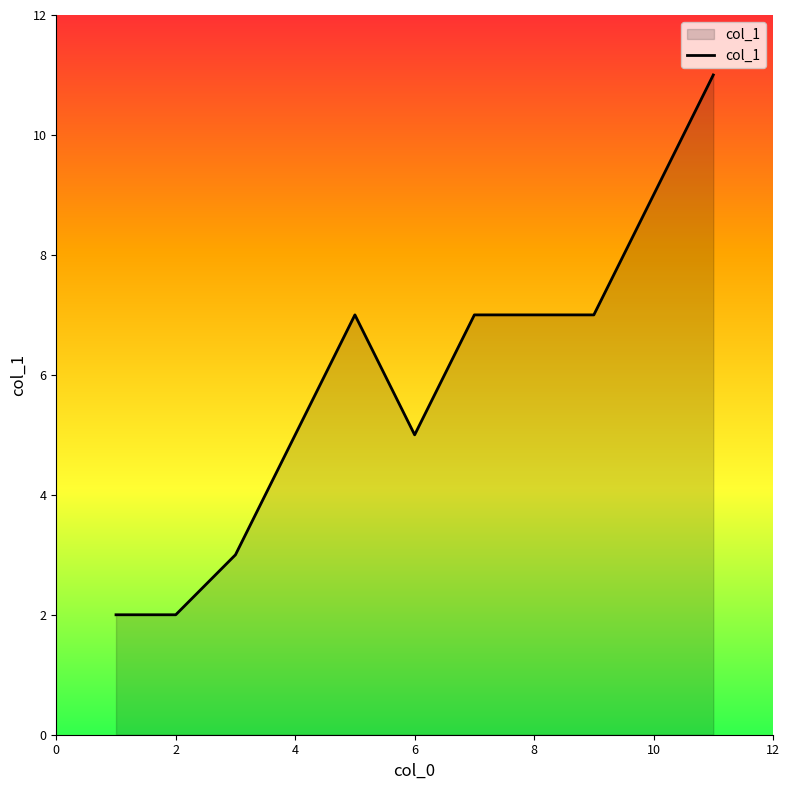

What is the greatest value displayed?

11